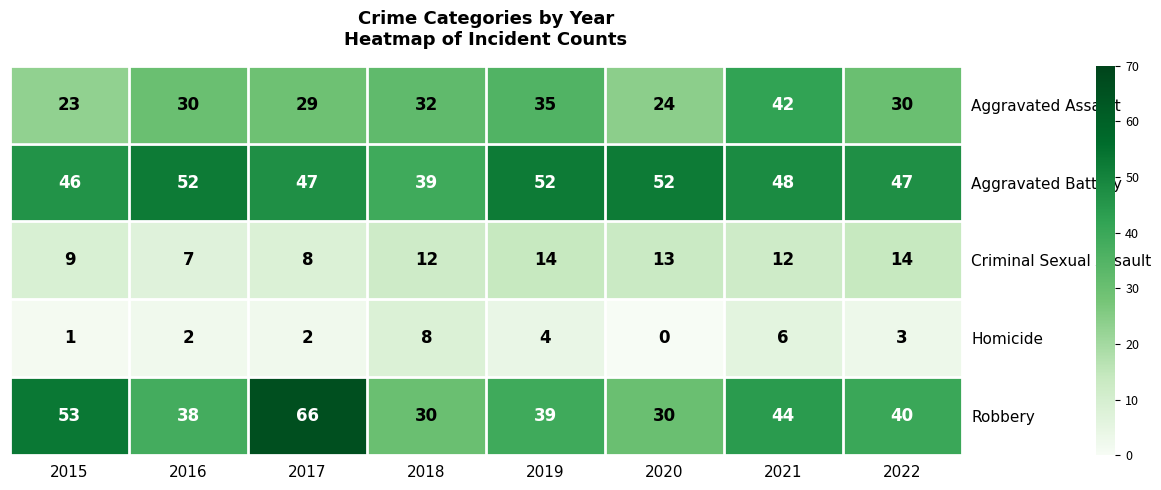

At how many categories does at least one series exceed 61?

1